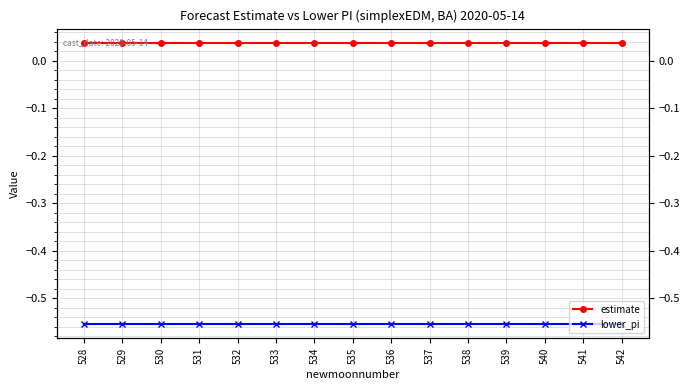

At which category is the sum across all series the highest?

529